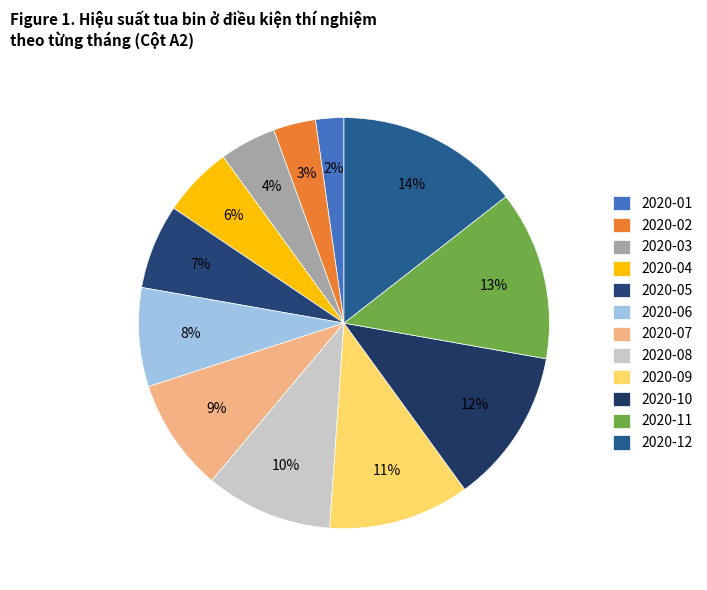

To the nearest percent, what percentage of the pie is 2020-09?

11%